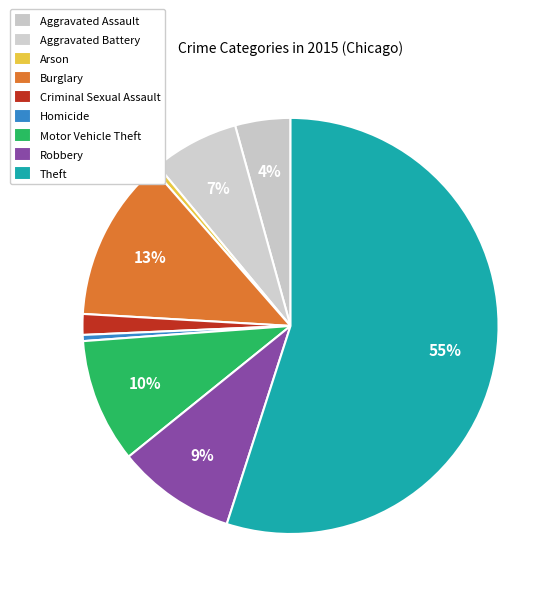

How many segments does this pie chart have?

9